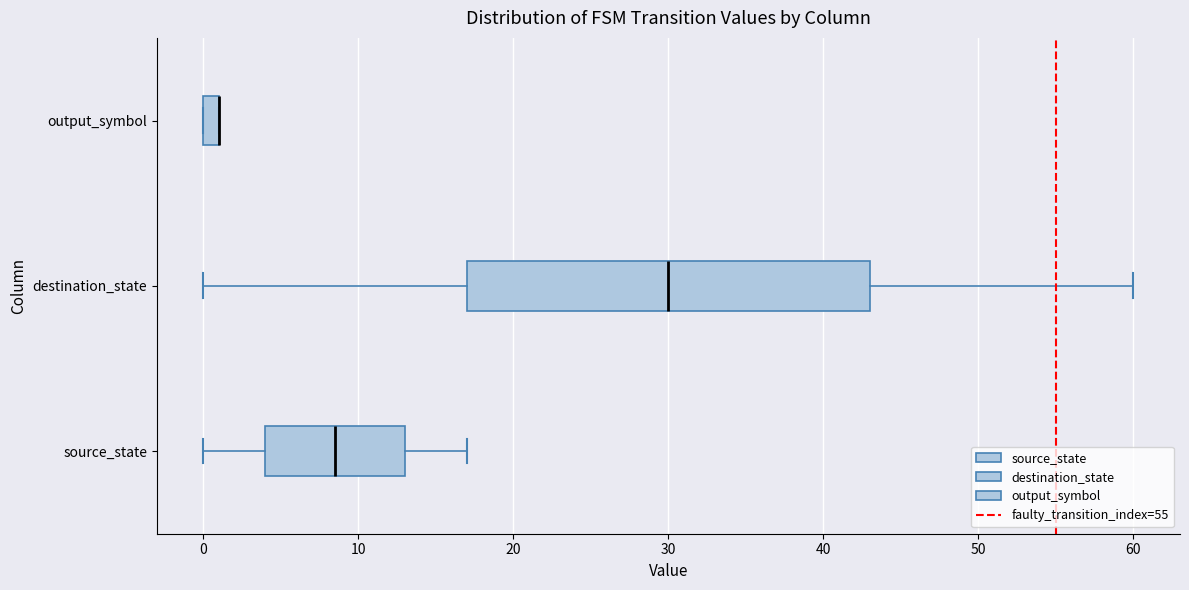

Where is the right edge of the box for output_symbol on the x-axis? The values are not printed on the chart, so give them approximately, as read against the axis.

1